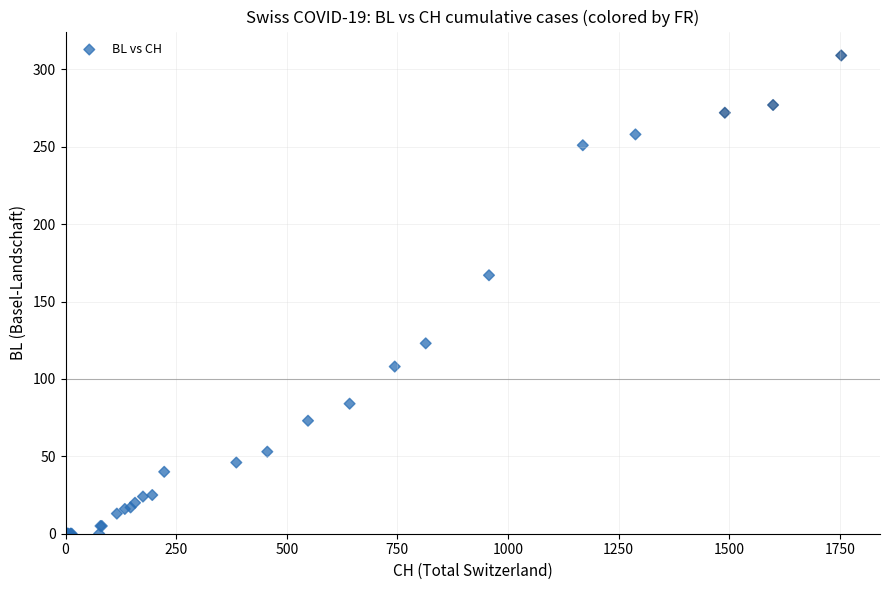

What Y value in the scatter plot is closest to 154?

167